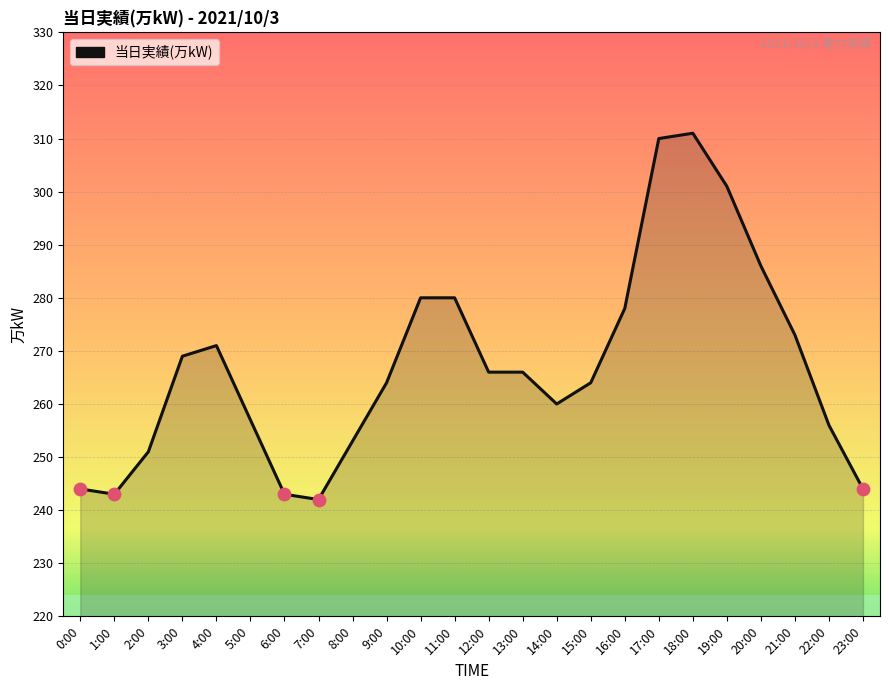

What is the ratio of the value at 13:00 to the value at 21:00?

1.0